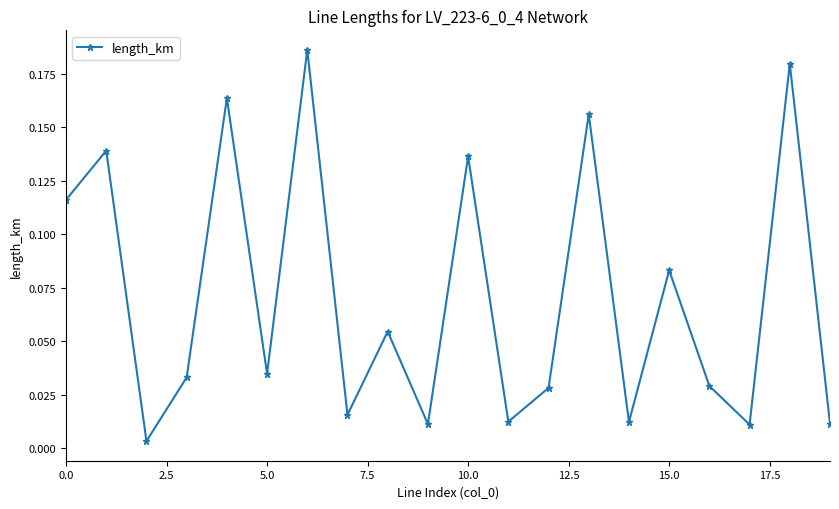

What is the sum of all values?

1.4